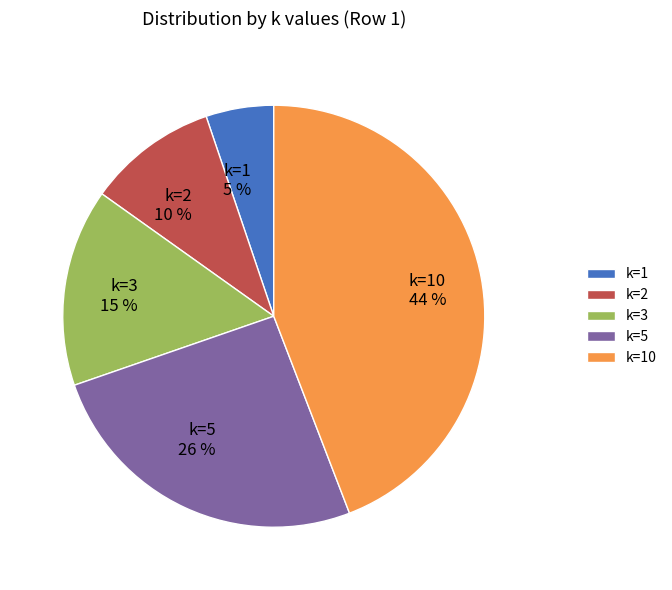

Which slice is the smallest?

k=1